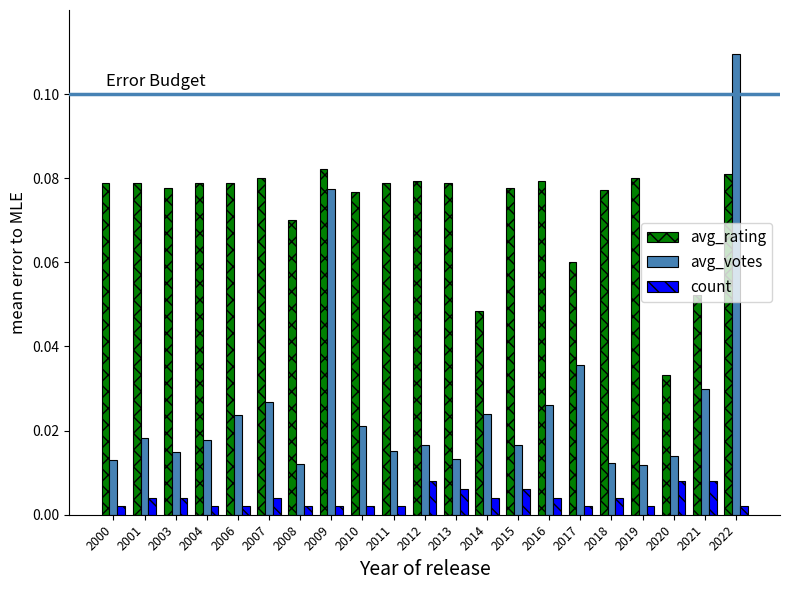

The value of avg_rating at 2003 is 0.0. True or false?

False